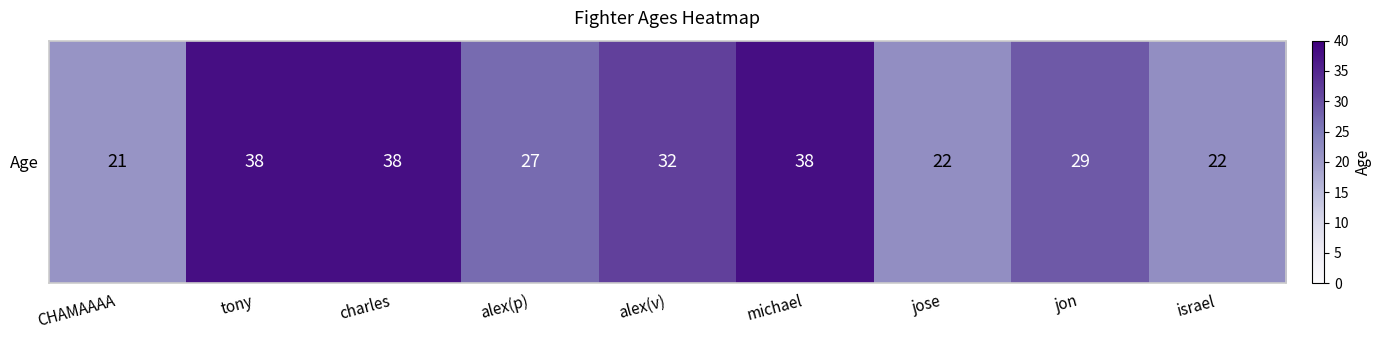

What is the change in value from jon to israel?

-7